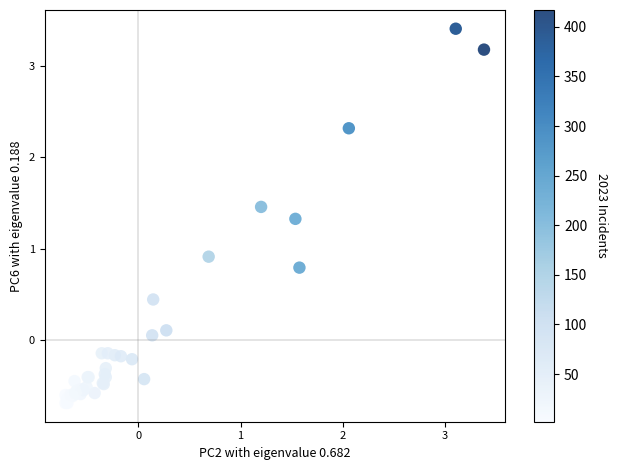

What Y value in the scatter plot is closest to 1?

0.9